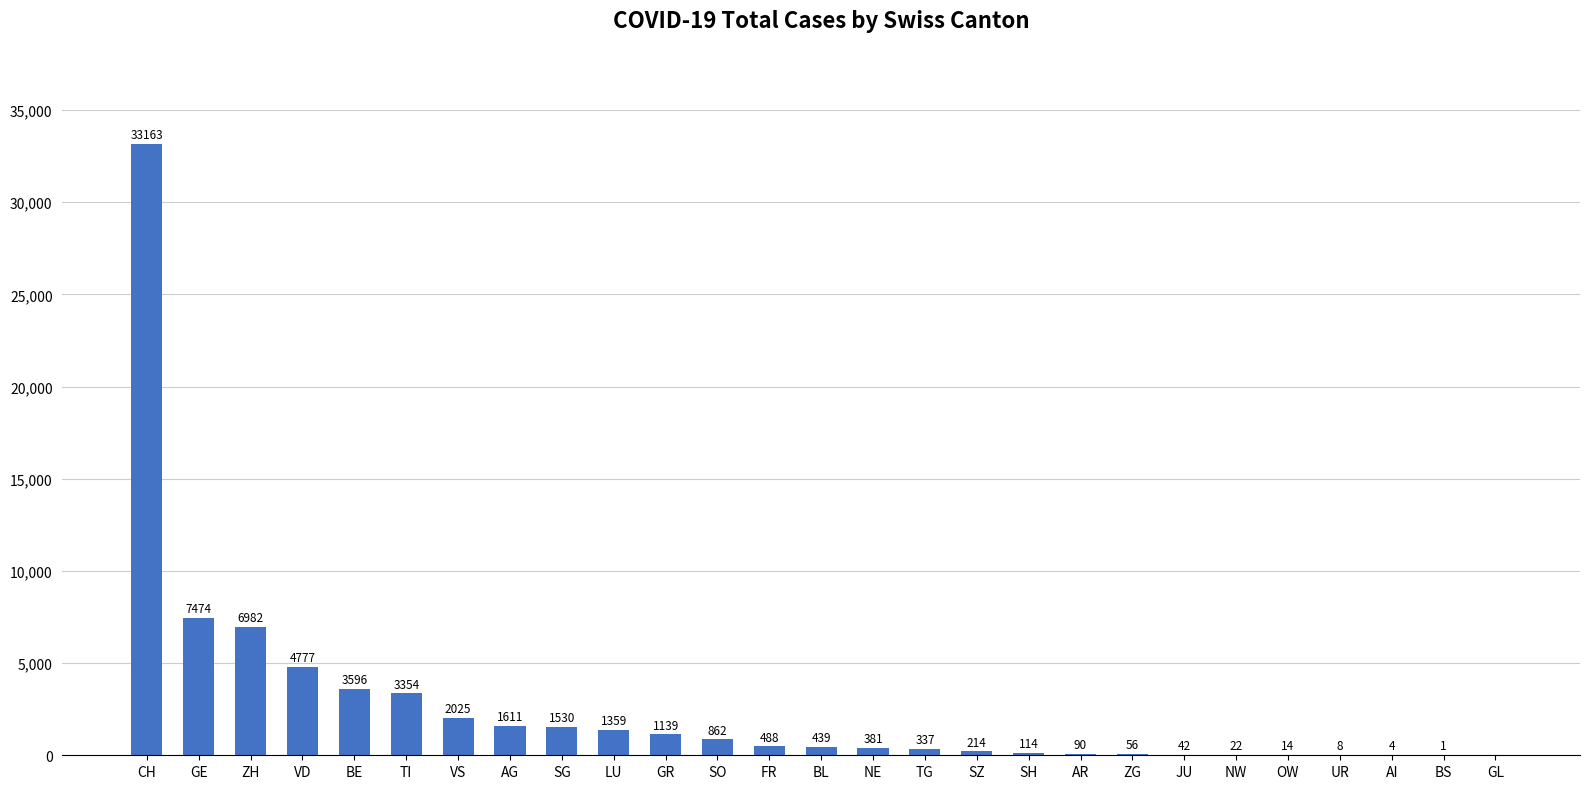

At which category does the chart reach its peak across all series?

CH